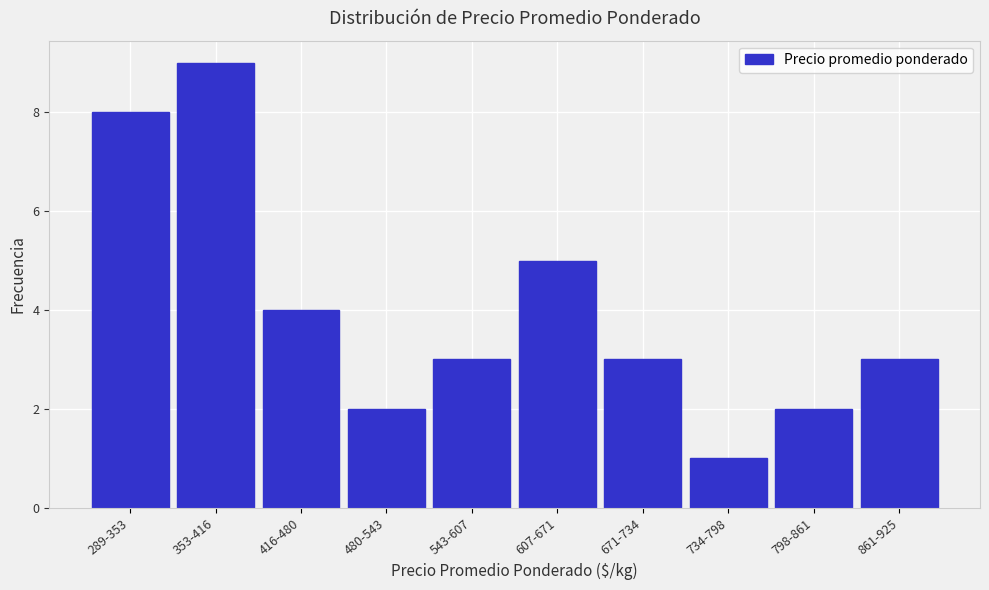

Reading left to right, list all the values displayed in this chart.

8	9	4	2	3	5	3	1	2	3